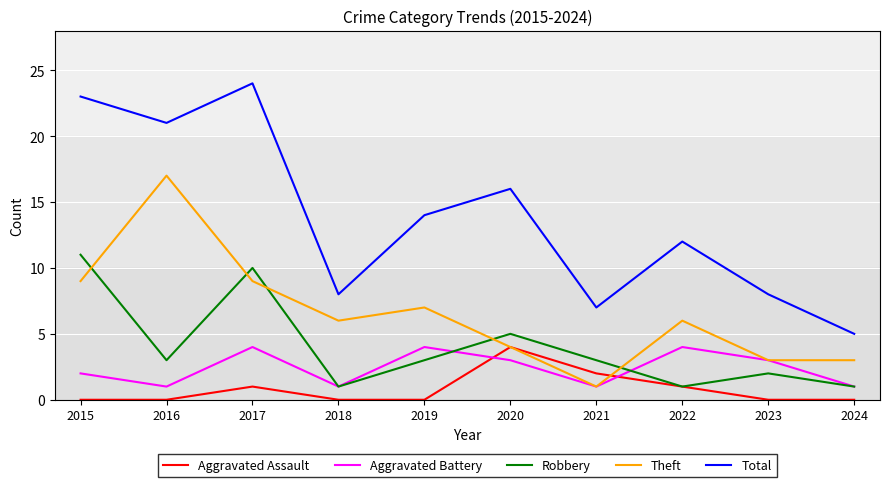

Is the value of Robbery at 2022 greater than the value of Aggravated Battery at 2015?

No